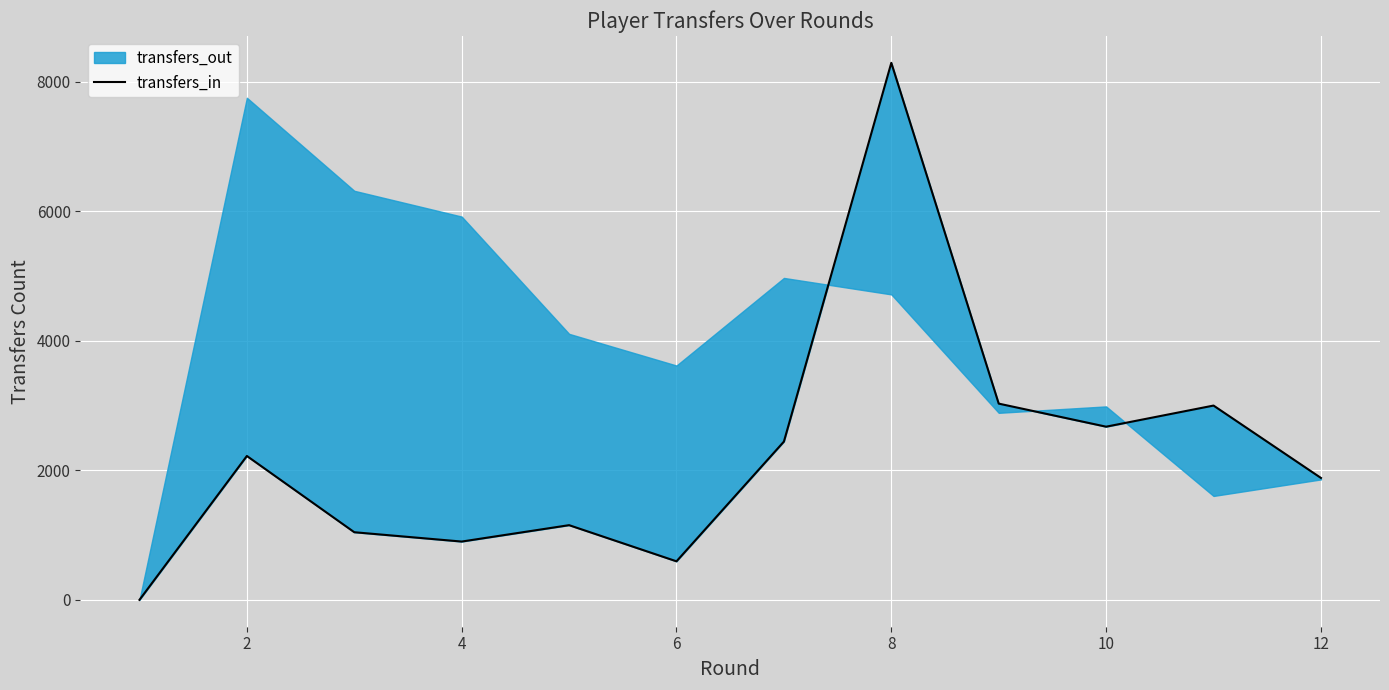

How many values are above zero?

11